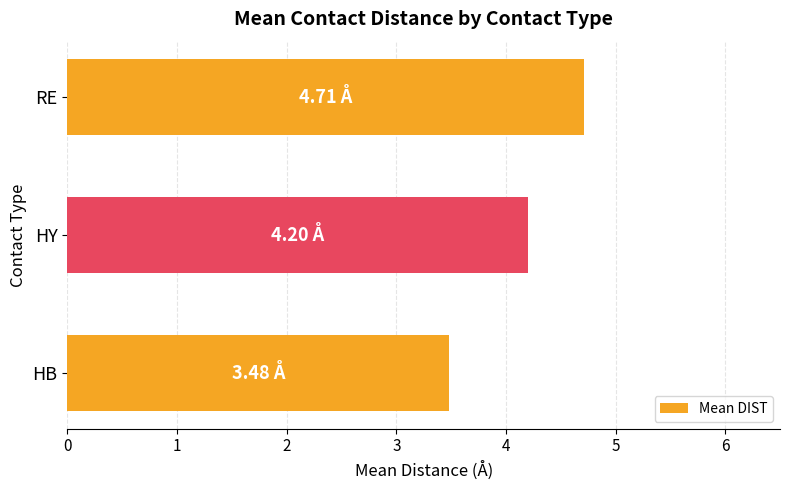

Does the chart contain any negative values?

No